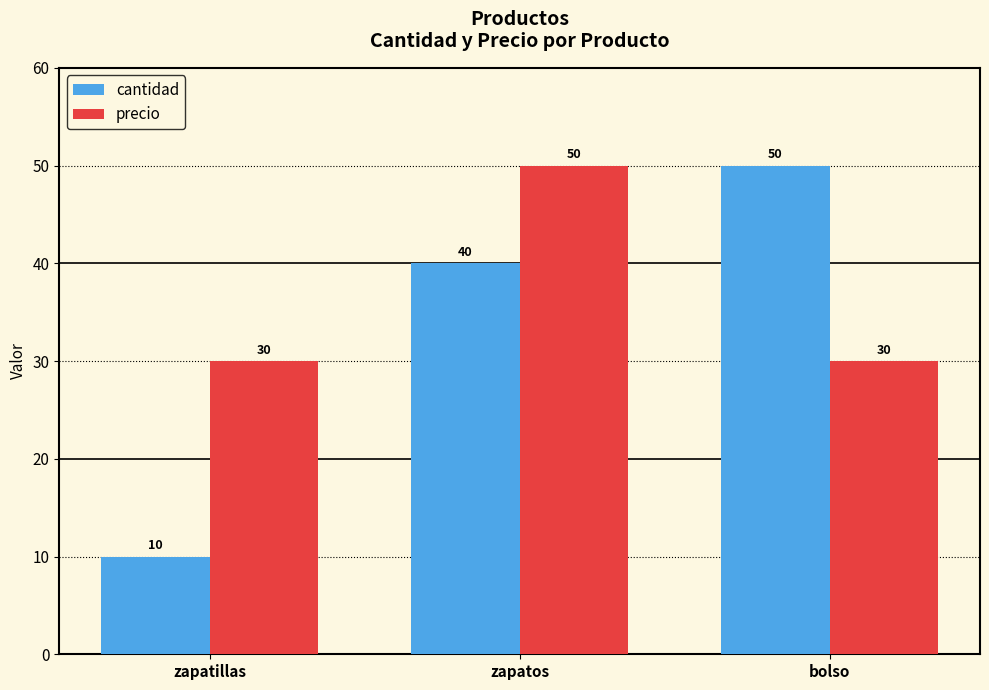

Rank the series at zapatillas from lowest to highest value.

cantidad, precio